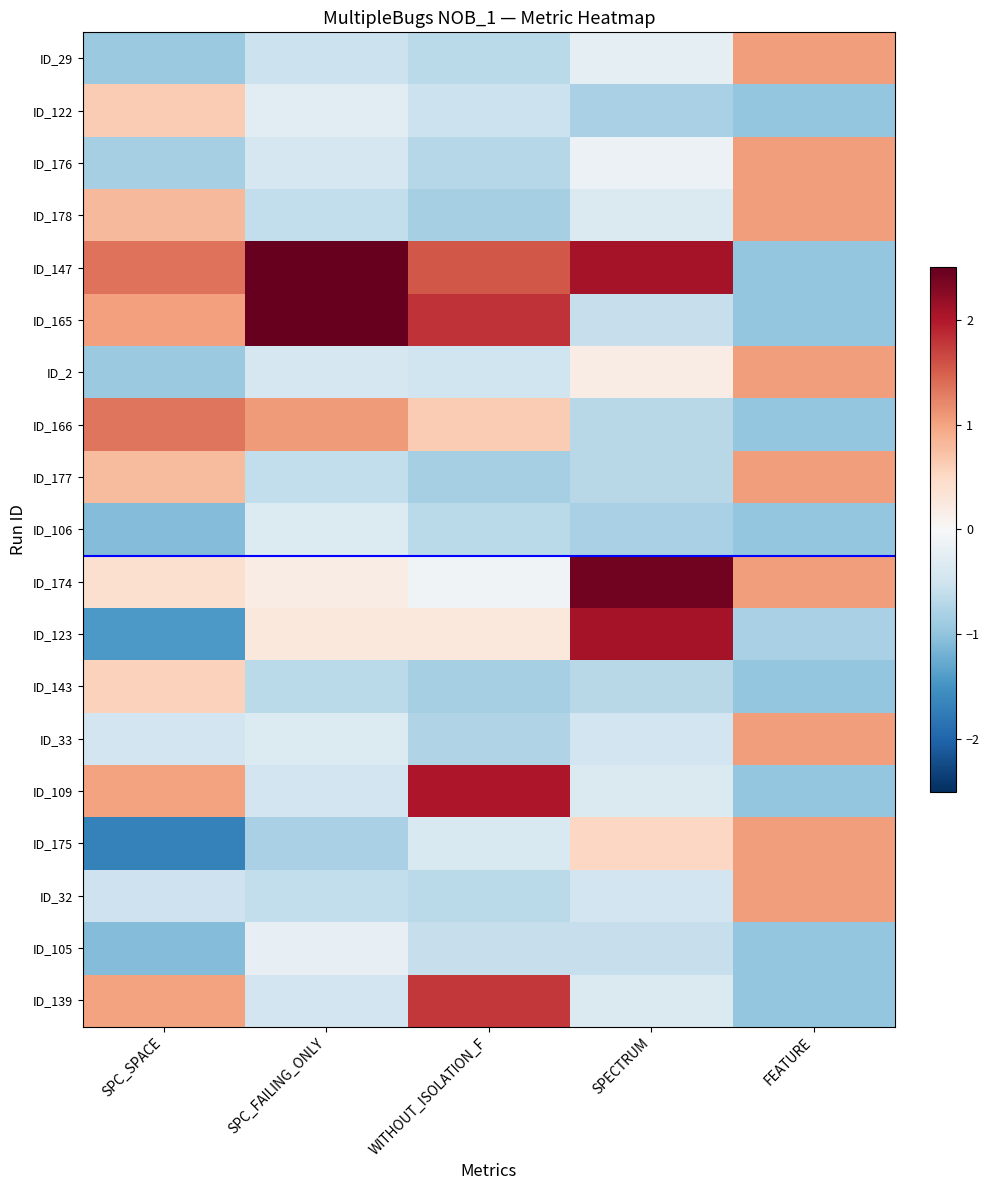

What is the spread (max minus min) of values at SPC_SPACE?

3.0